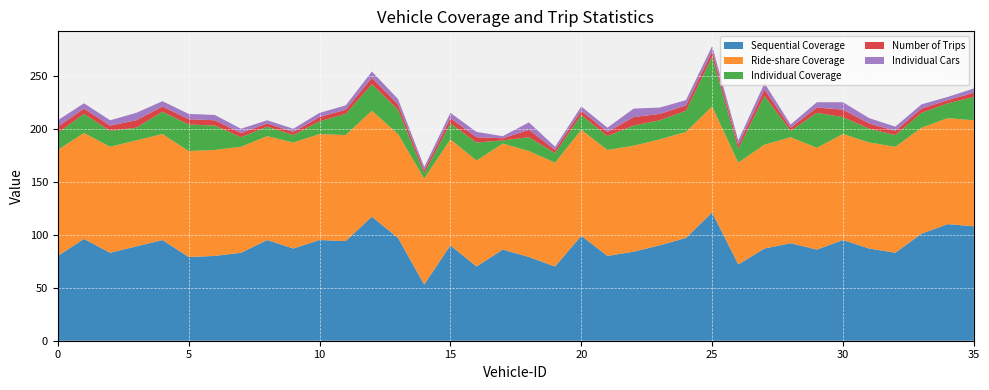

Reading left to right, extract all data points from this chart.

Sequential Coverage: 80	96	83	89	95	79	80	83	95	87	95	94	117	97	53	90	70	86	79	70	99	80	84	90	97	121	72	87	92	86	95	87	83	101	110	108
Ride-share Coverage: 100	100	100	100	100	100	100	100	98	100	100	100	100	98	100	100	100	100	100	98	100	100	100	100	100	100	96	98	100	96	100	100	100	100	100	100
Individual Coverage: 16	18	15	12	21	25	23	9	9	7	12	20	25	23	5	15	17	3	13	9	14	13	19	18	20	47	13	46	6	33	16	13	11	14	14	22
Number of Trips: 6	5	5	7	5	5	5	4	3	3	4	4	6	5	3	5	5	2	7	3	4	4	8	6	5	5	4	6	3	5	7	5	4	4	3	4
Individual Cars: 6	5	5	7	5	5	5	4	3	3	4	4	6	5	3	5	5	2	7	3	4	4	8	6	5	5	4	6	3	5	7	5	4	4	3	4